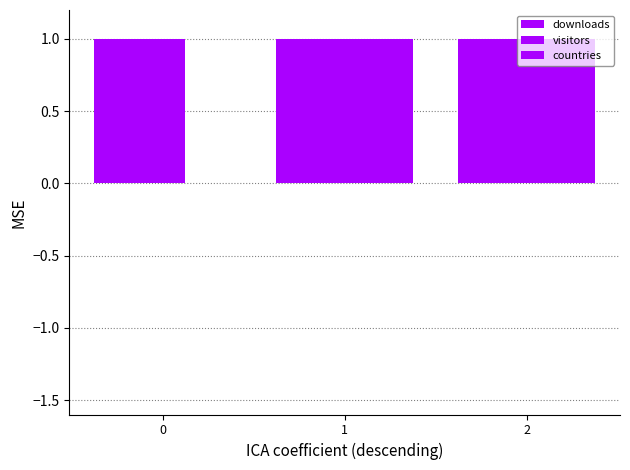

Which series changed the most between 1 and 2?

downloads